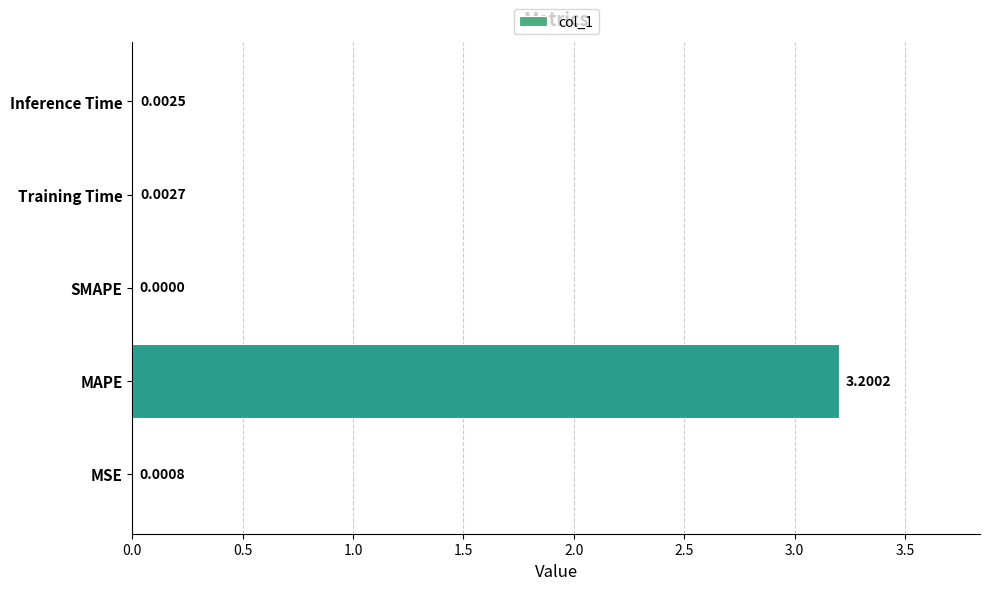

What is the change in value from MAPE to Inference Time?

-3.2